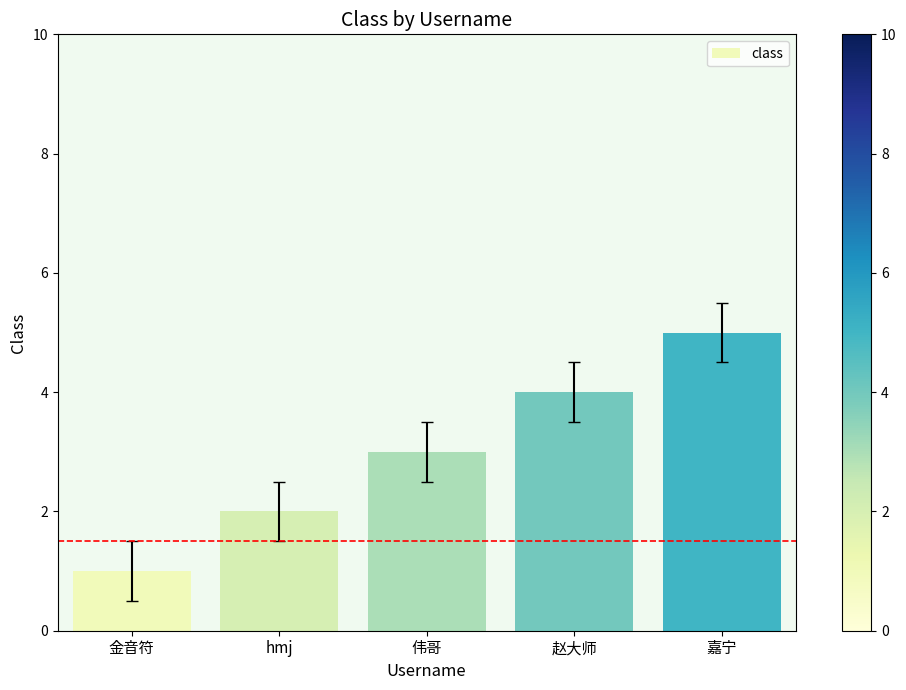

What is the value of the 1st bar from the left?

1